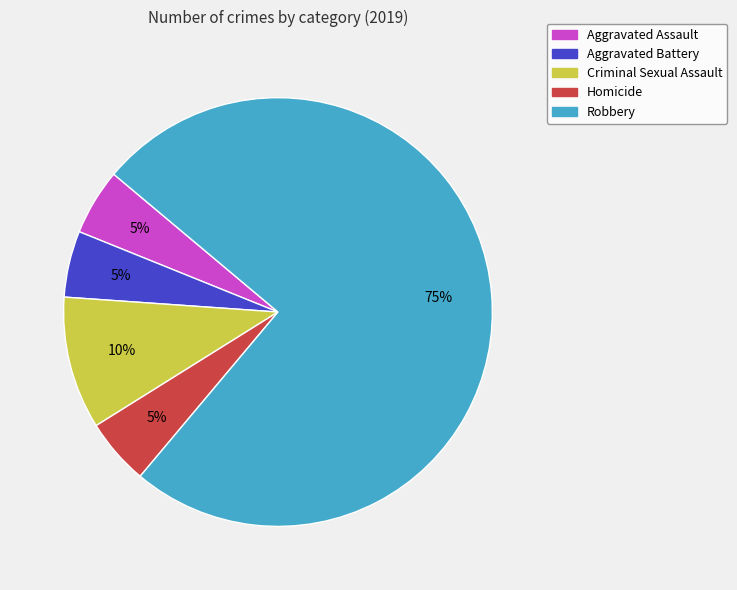

Which category has the biggest portion of the pie?

Robbery